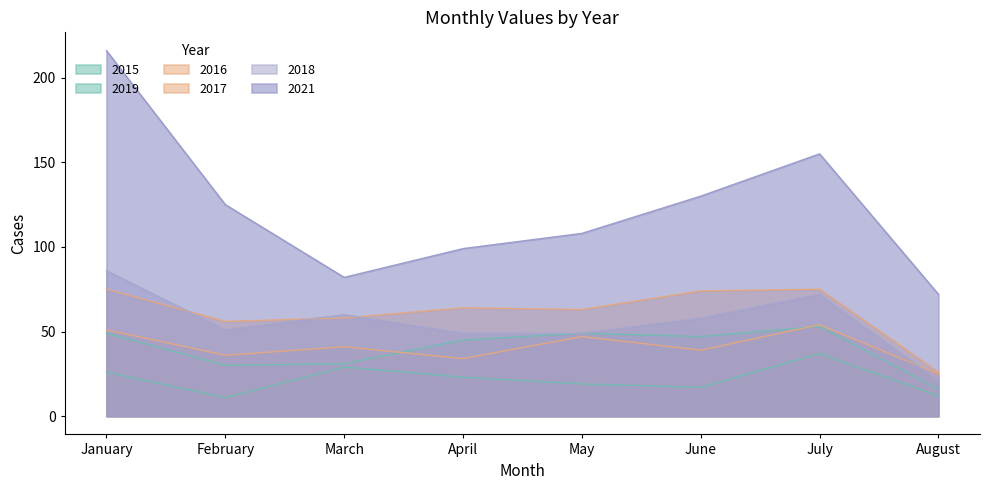

How many distinct data groups are displayed?

6